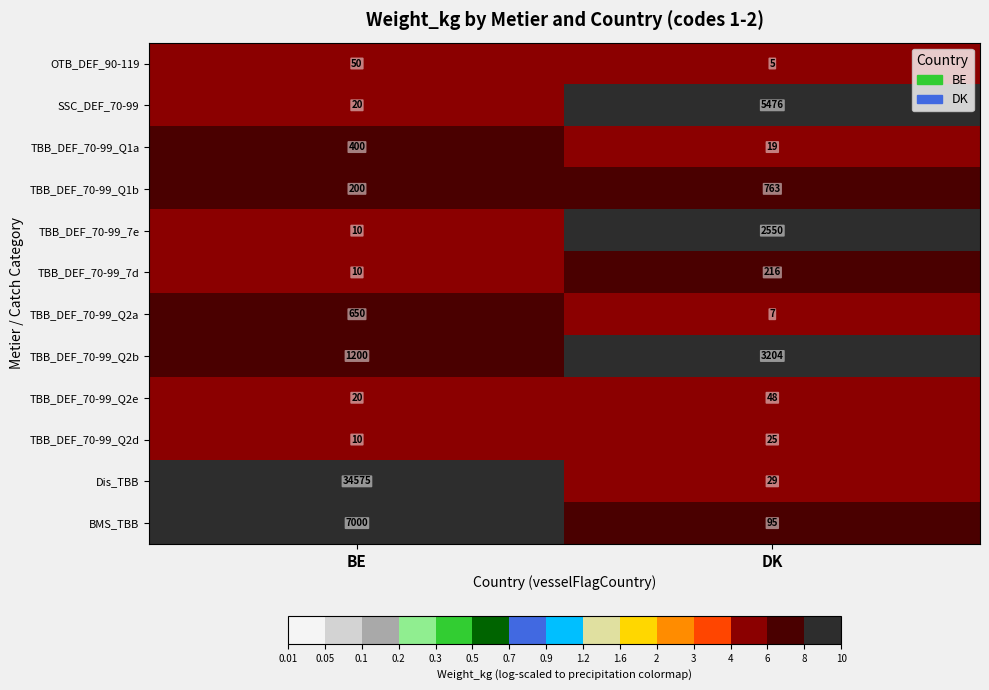

What is the difference between the highest and lowest values at BE?

34565